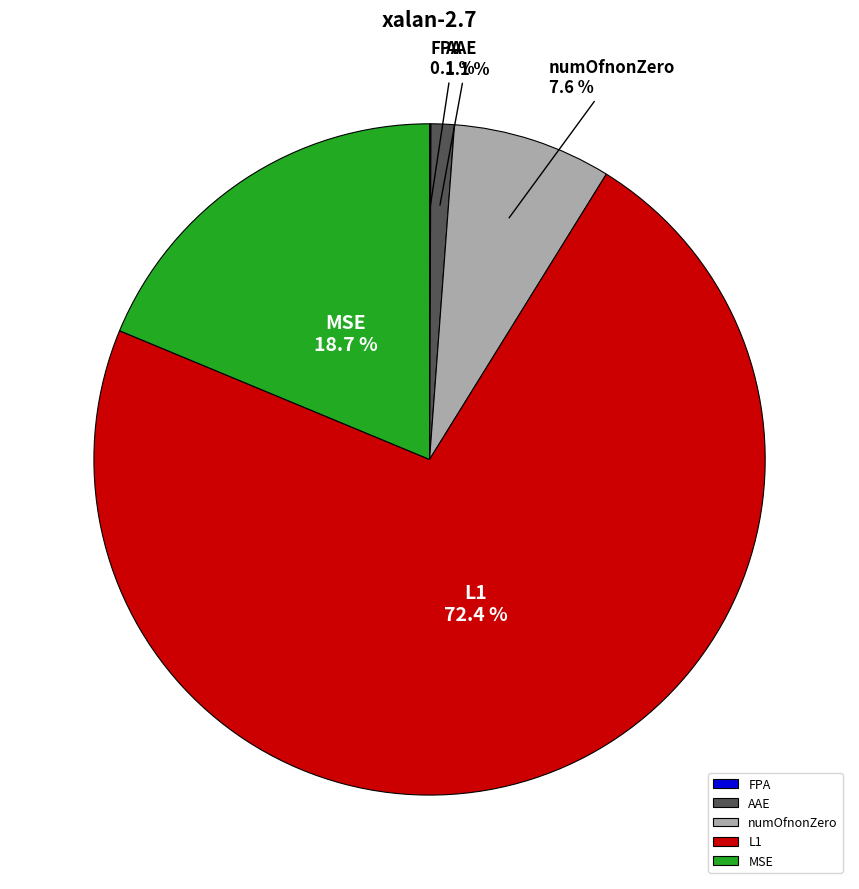

What is the total percentage of AAE and L1?

73.6%